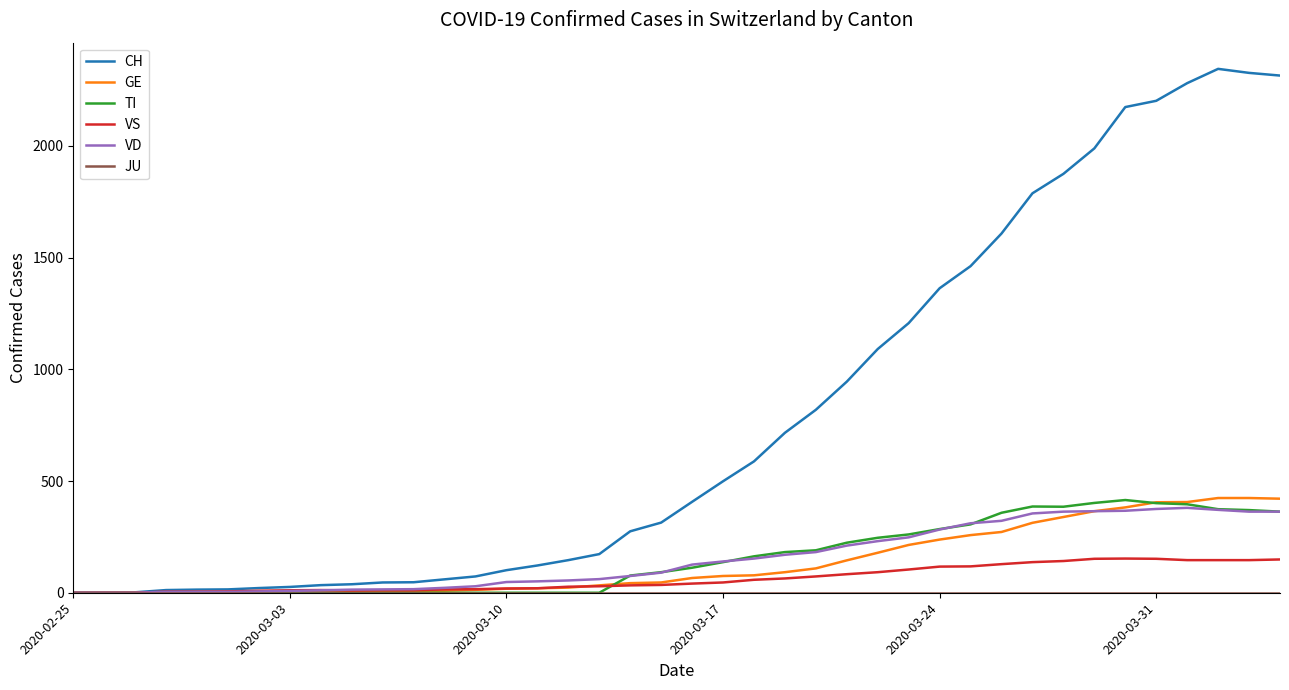

Which series has the largest total across all categories?

CH